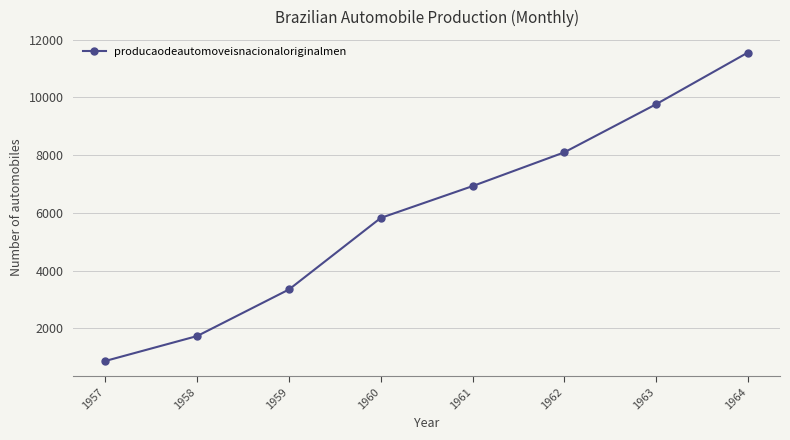

What is the value of the 5th point from the left?

6929.2